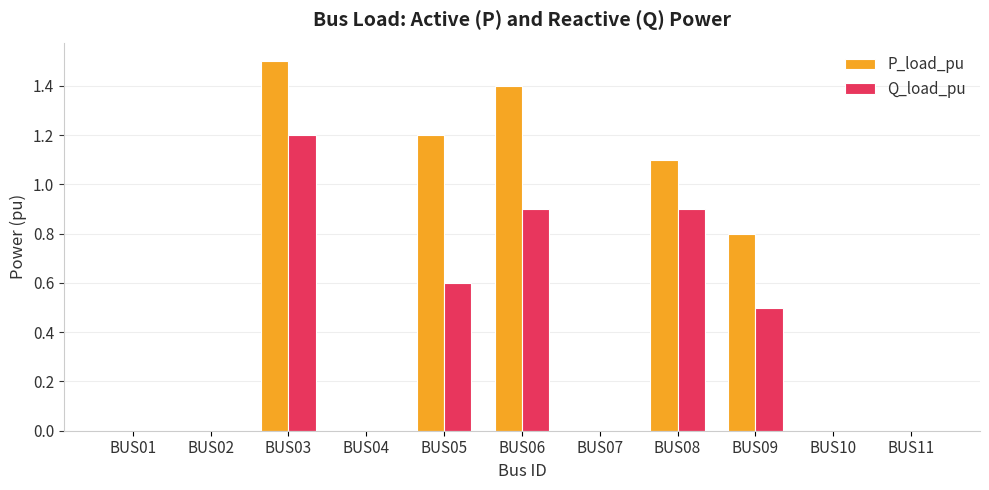

What is the sum of all Q_load_pu values?

4.1